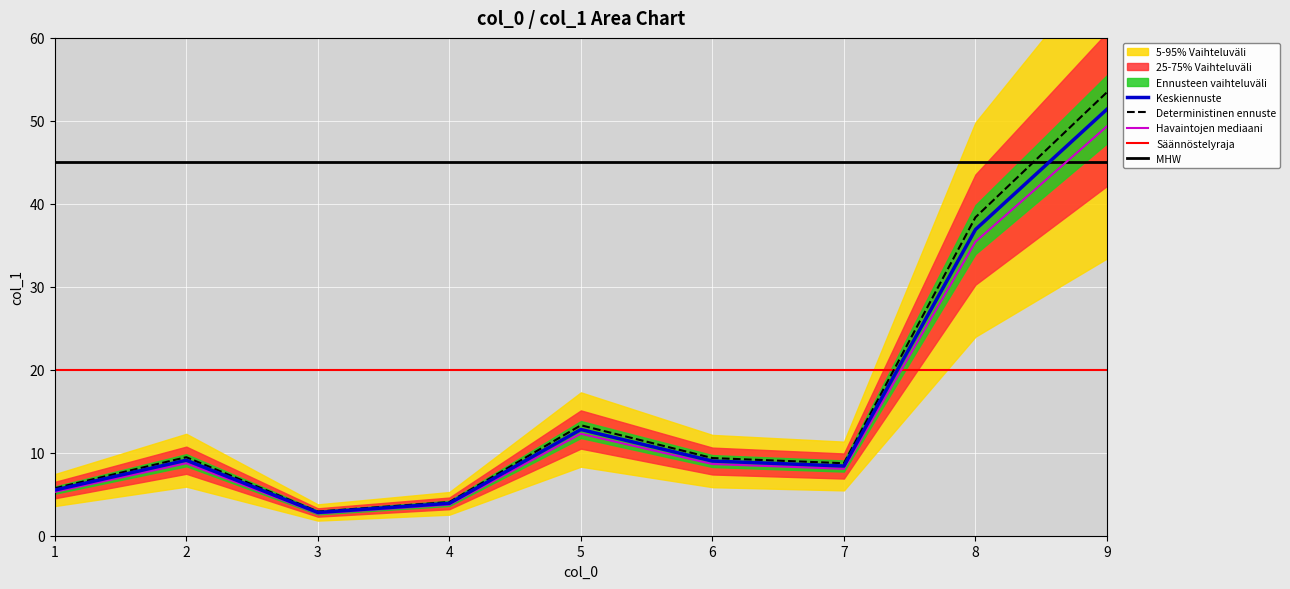

How many points are lower than both their immediate neighbors (excluding endpoints)?

2